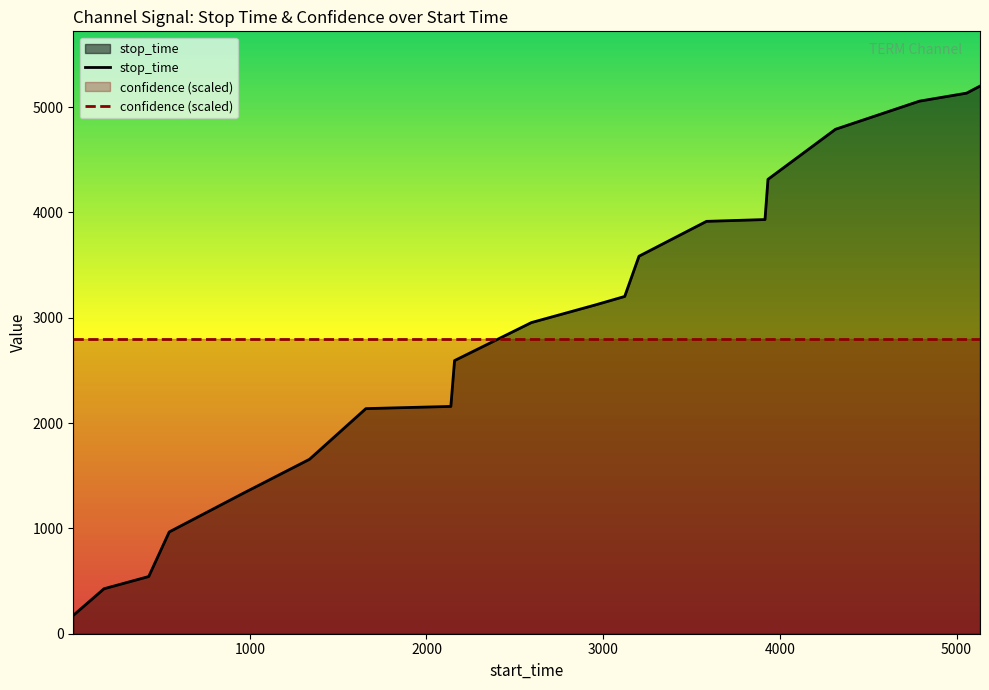

What is the smallest value displayed?

174.0